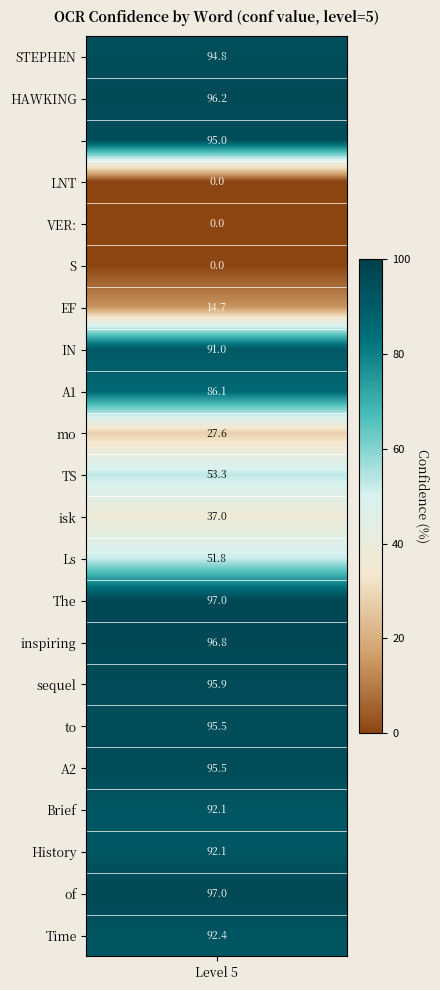

How many values in the Time series exceed 92?

1